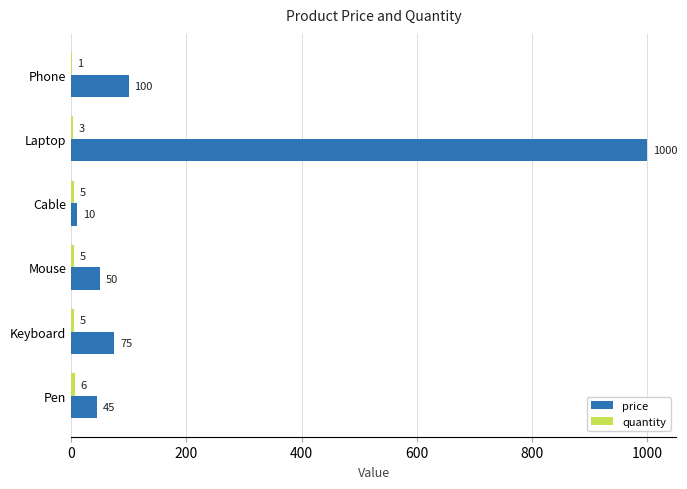

What is the sum of all price values?

1280